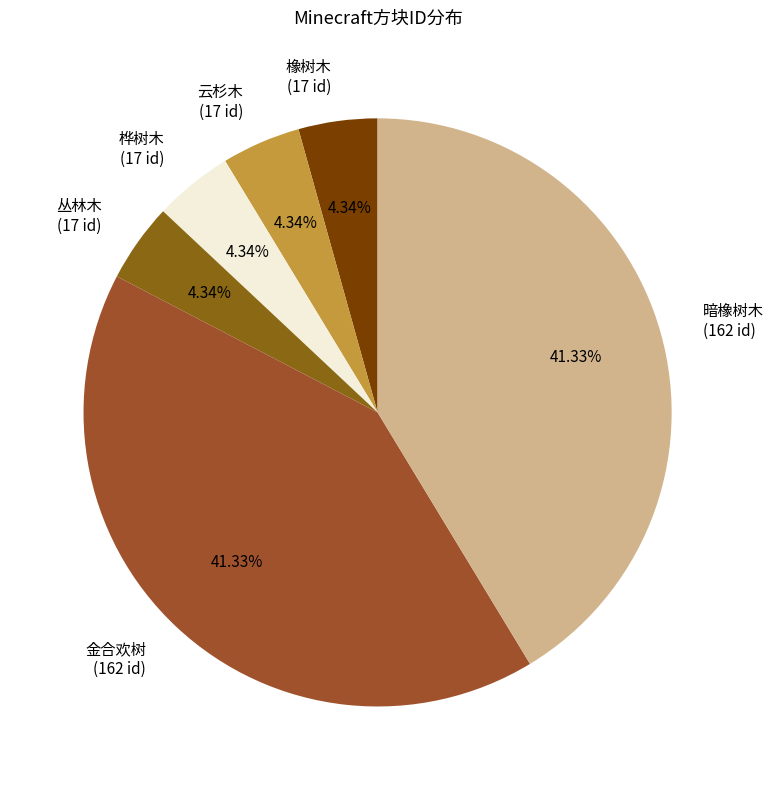

Is it true that 暗橡树木 is 47% of the pie?

False